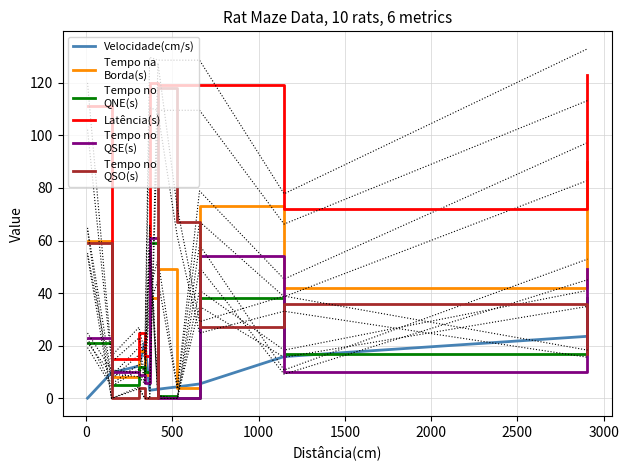

What is the average value of the Tempo no
QNE(s) series?

20.1